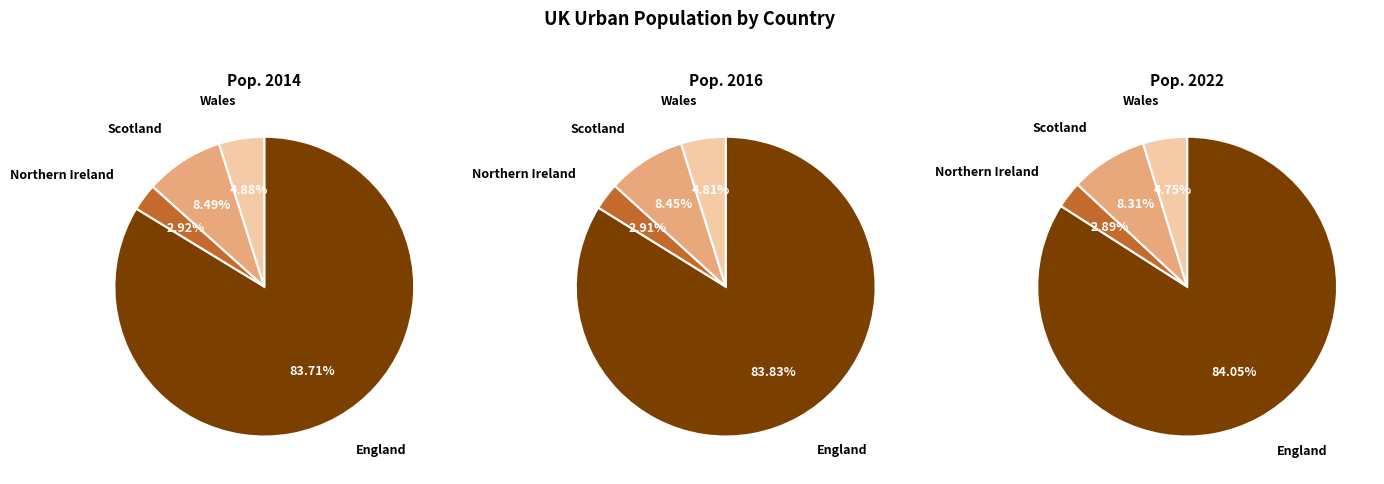

Does 6 represent more than half of the total?

No